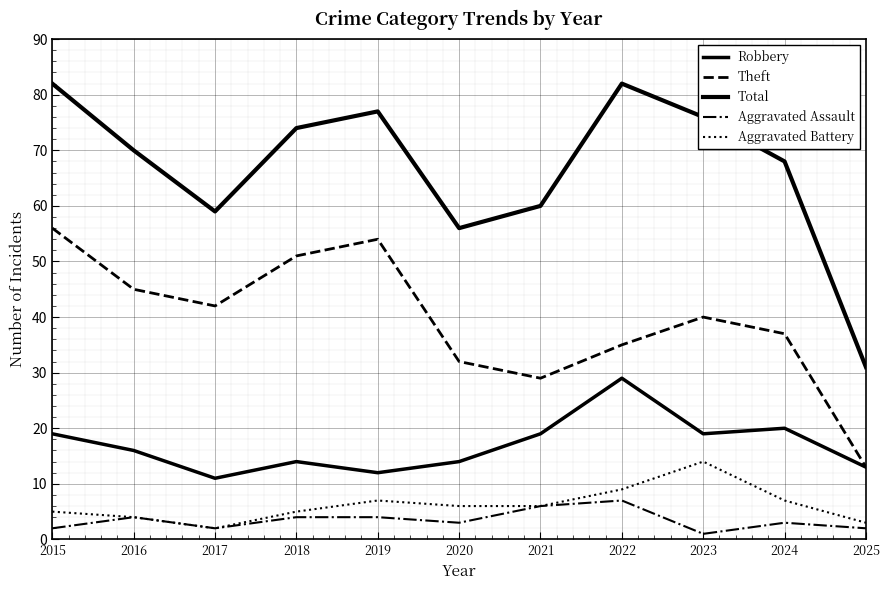

True or false: Aggravated Assault and Aggravated Battery cross at least once.

False